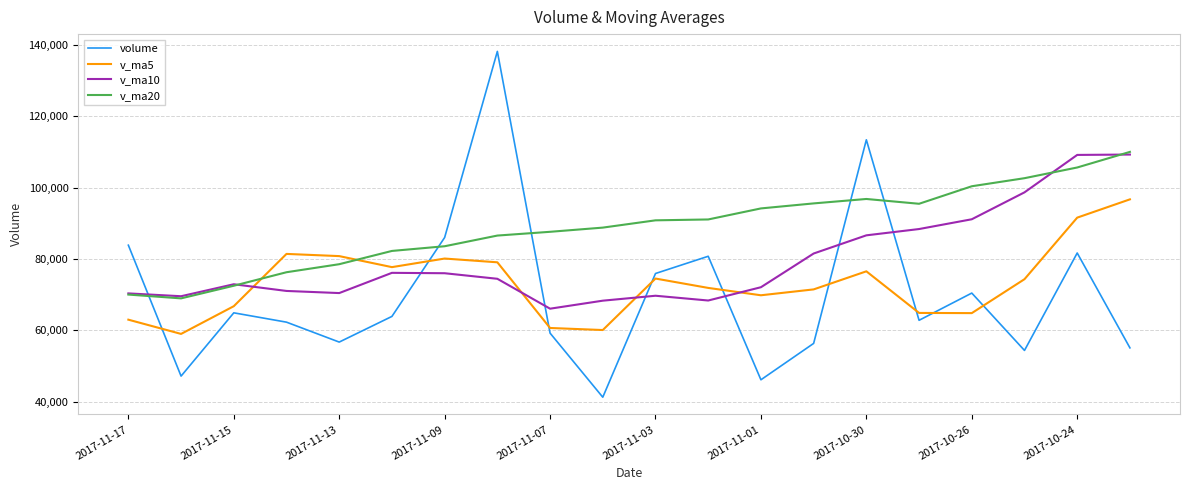

How many lines are shown in the chart?

4